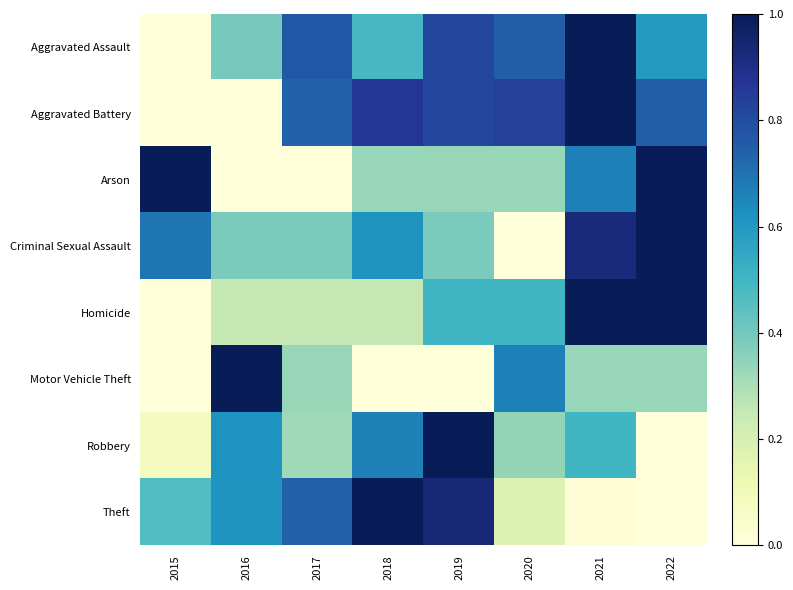

What is the greatest value displayed?

1.0